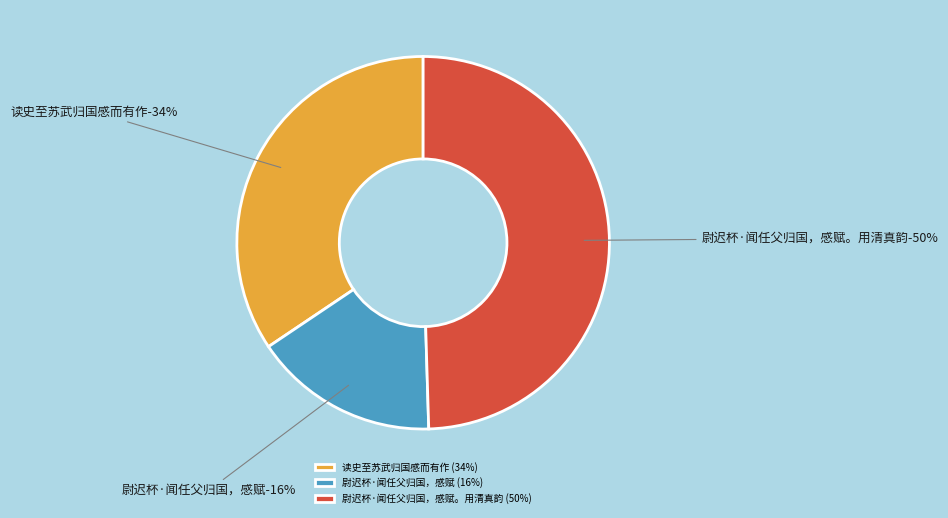

Which category has the biggest portion of the pie?

尉迟杯·闻任父归国，感赋。用清真韵